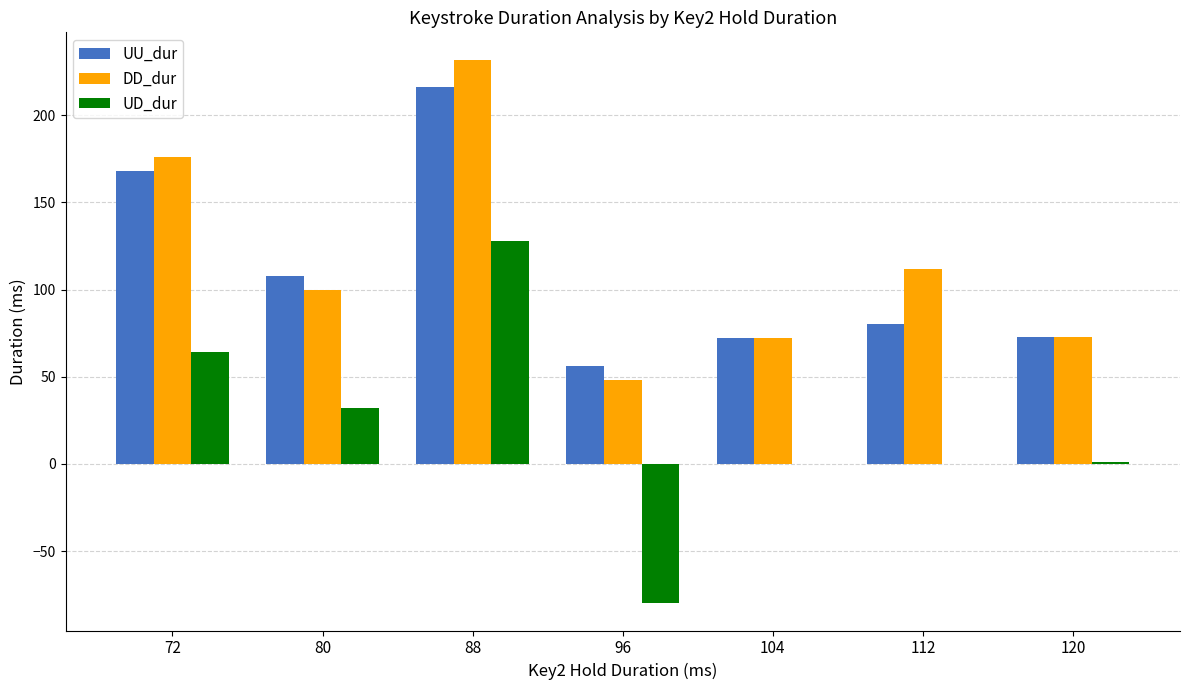

Is the value of UU_dur at 120 greater than the value of UD_dur at 72?

Yes